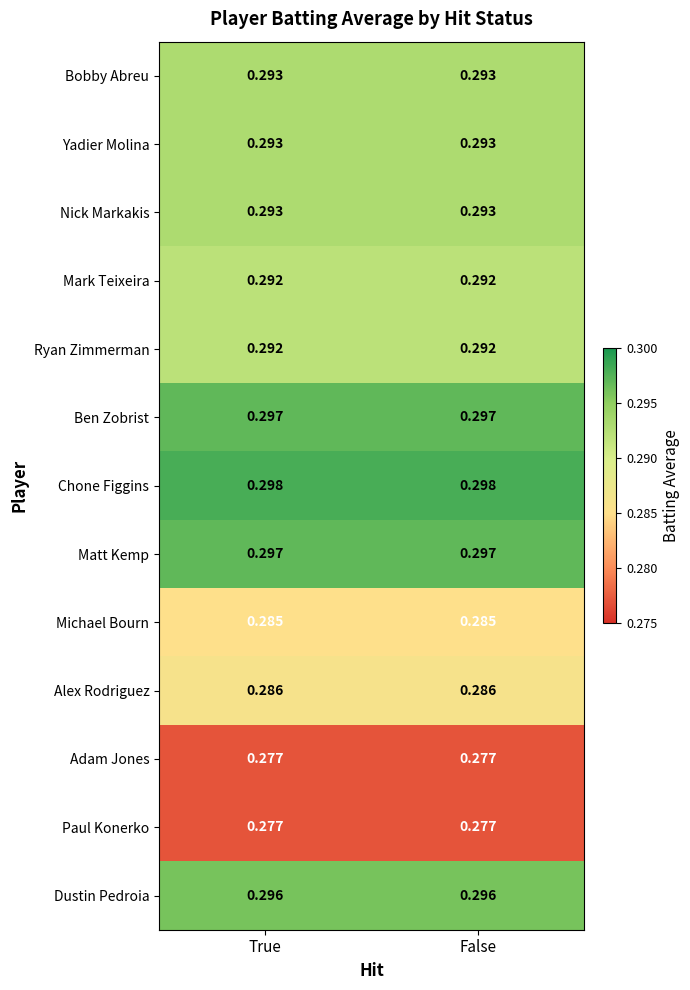

Is the value of Matt Kemp at True greater than the value of Paul Konerko at True?

Yes